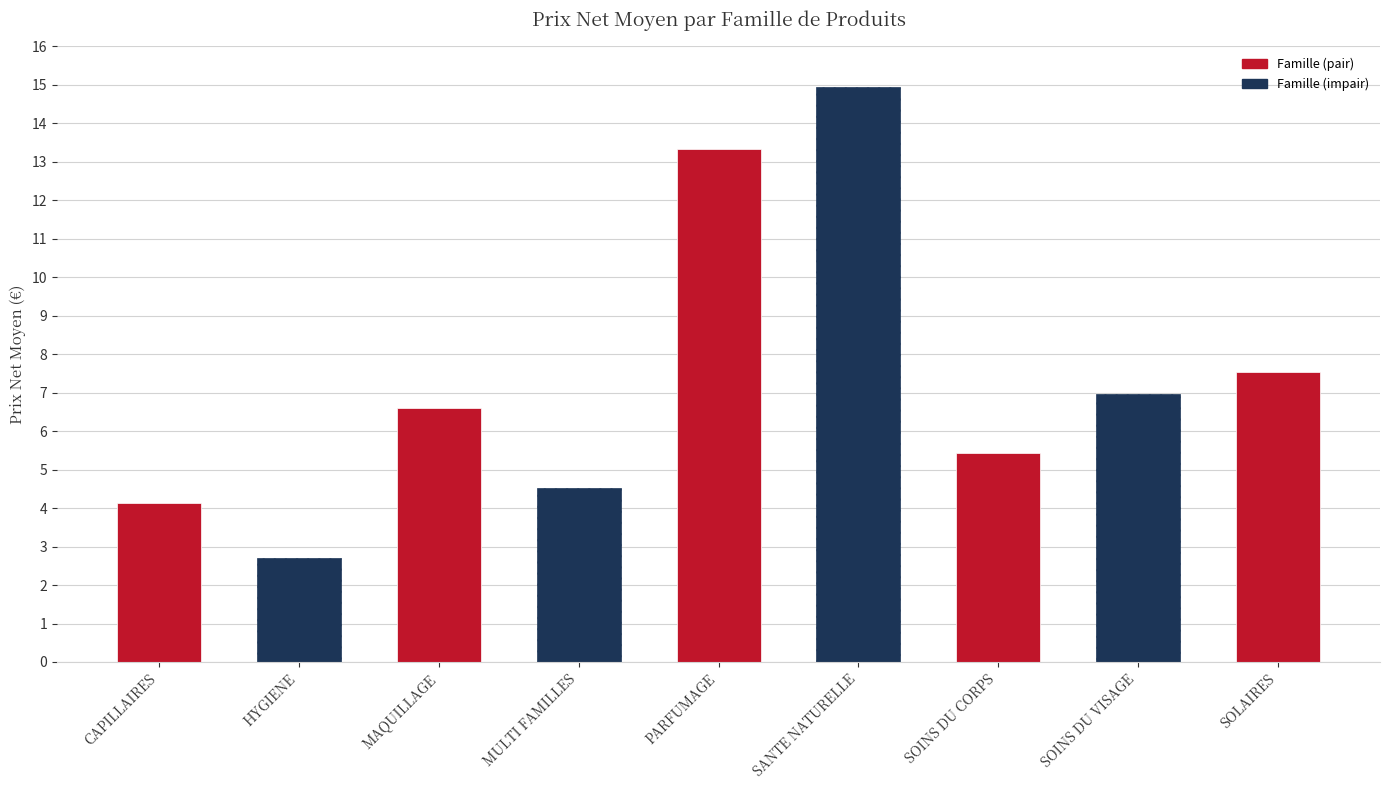

True or false: the data shows 6.6 at MAQUILLAGE.

True